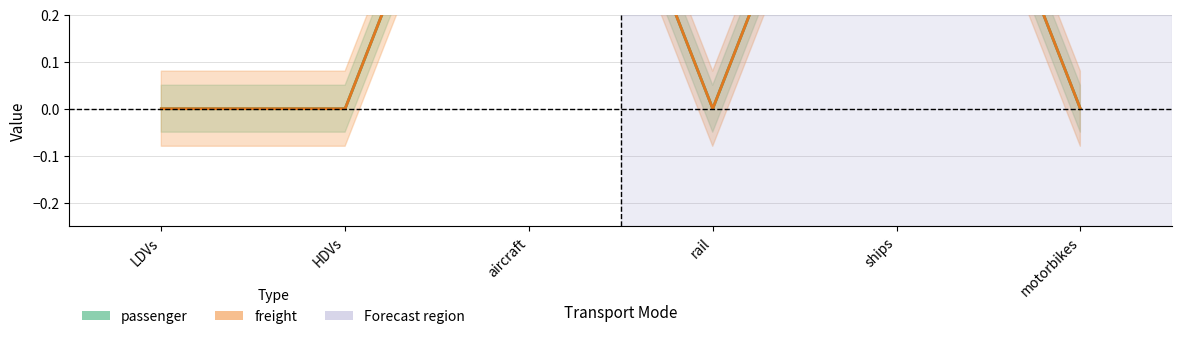

What is the difference between the passenger values at aircraft and motorbikes?

1